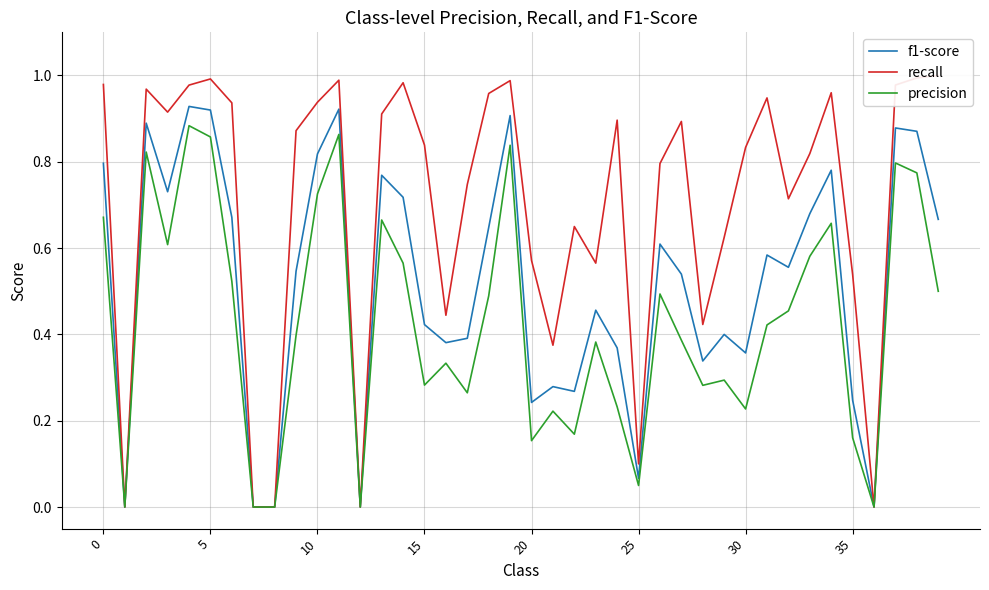

True or false: f1-score has a value of 0.9 at 19.

True